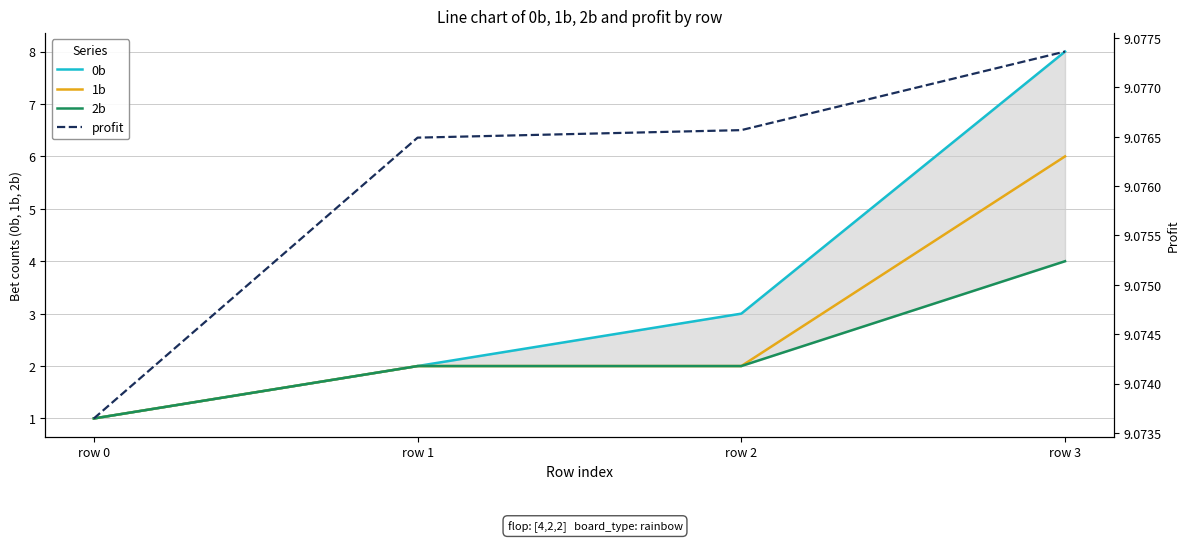

What is the difference between the maximum and second lowest values in the 0b series?

6.0